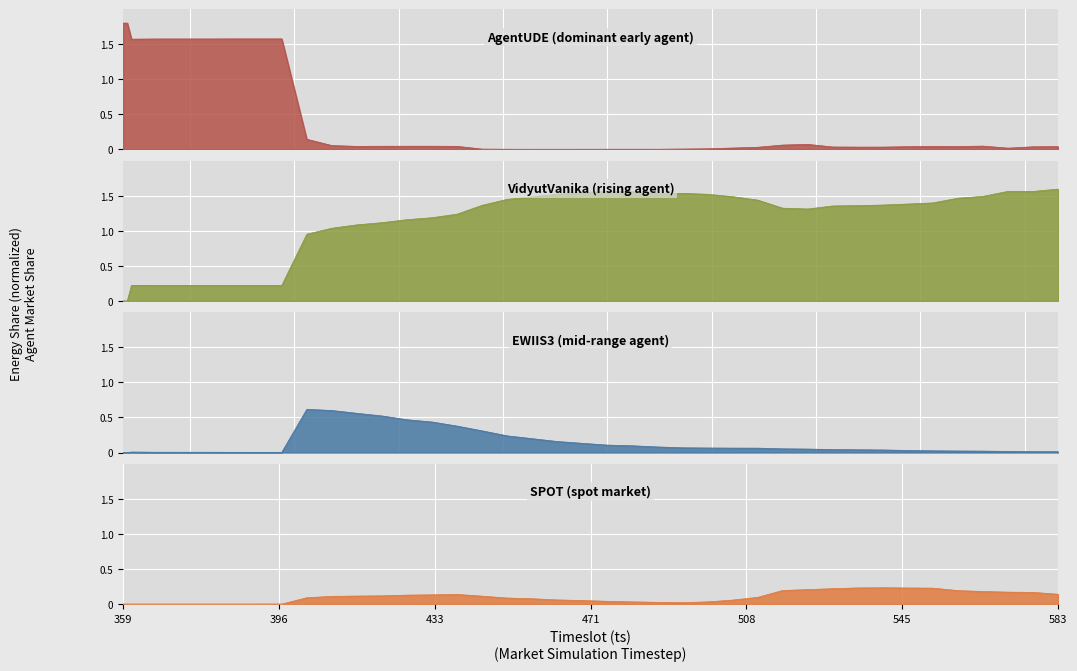

What is the value of the VidyutVanika point at the 22nd from the left?

1.6